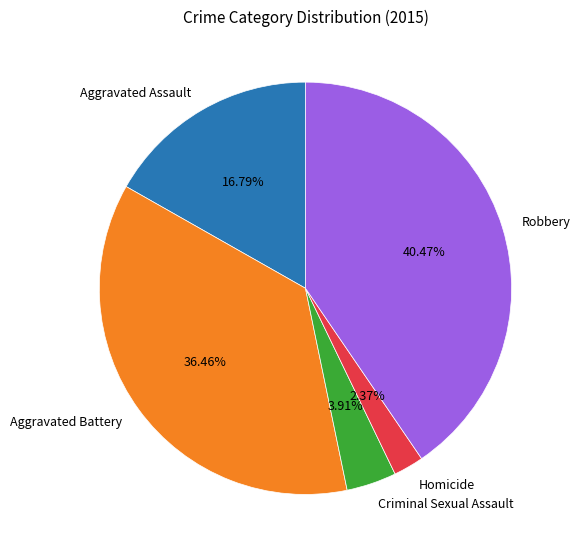

Does Robbery account for over 50% of the chart?

No